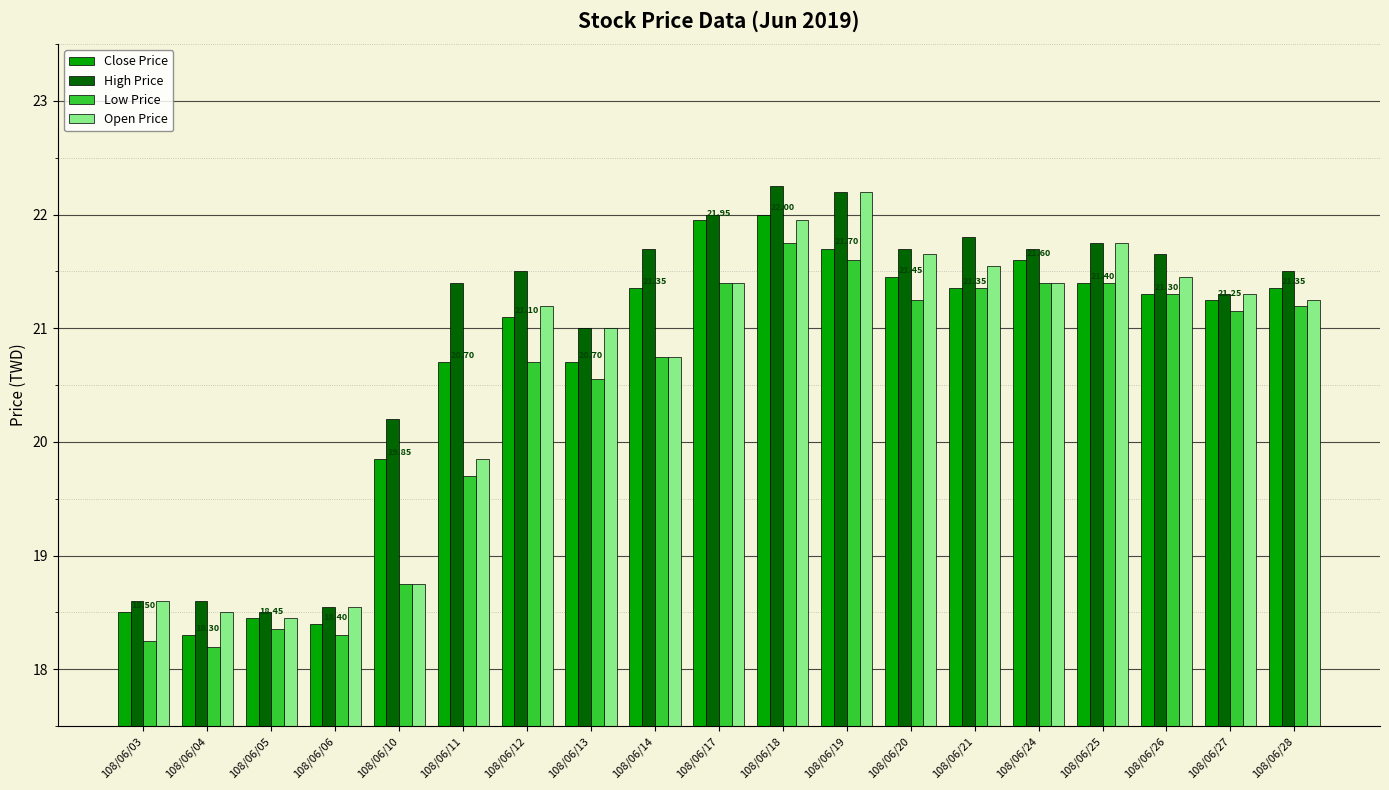

The value of Low Price at 108/06/21 is 21.4. True or false?

True